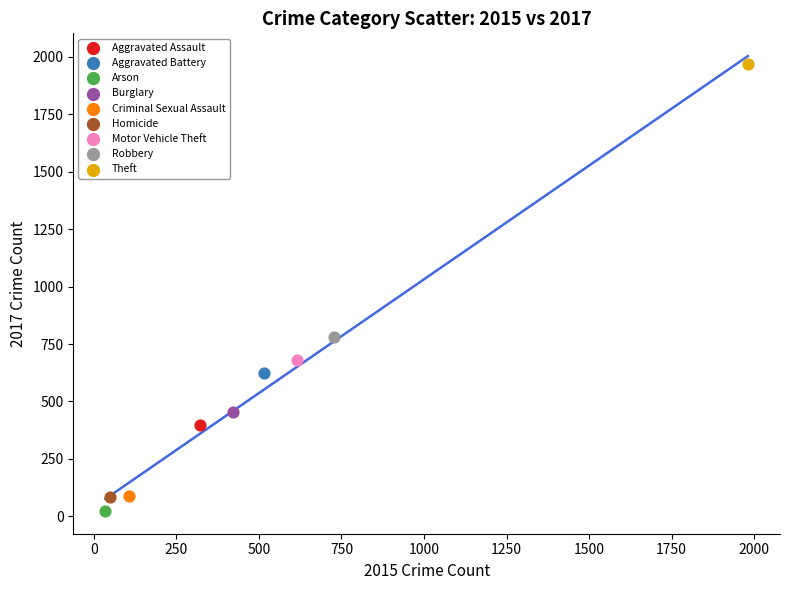

Which series contains the lowest Y value?

Arson